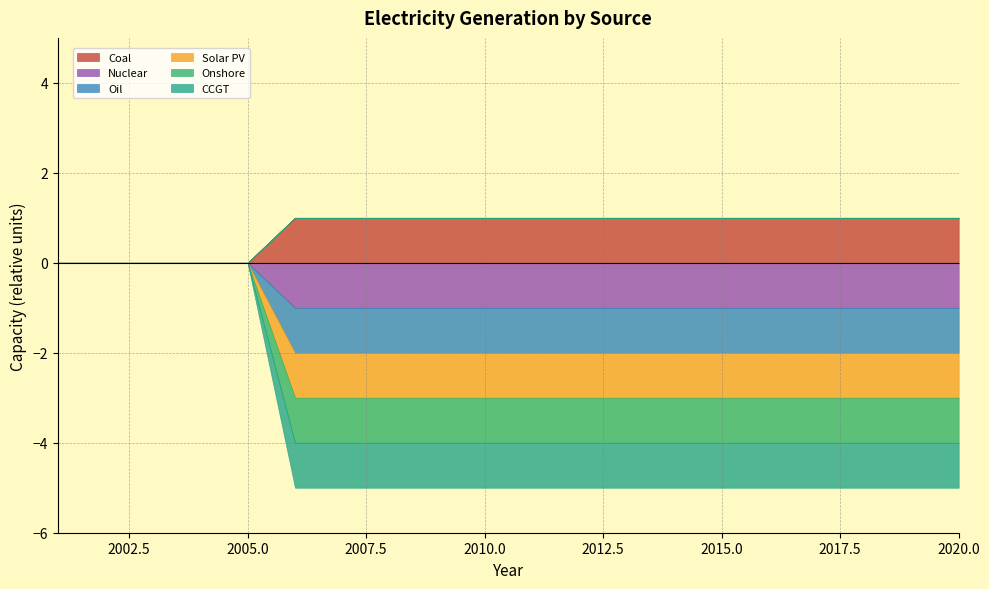

What is the value of the Oil point at the 14th from the left?

-1